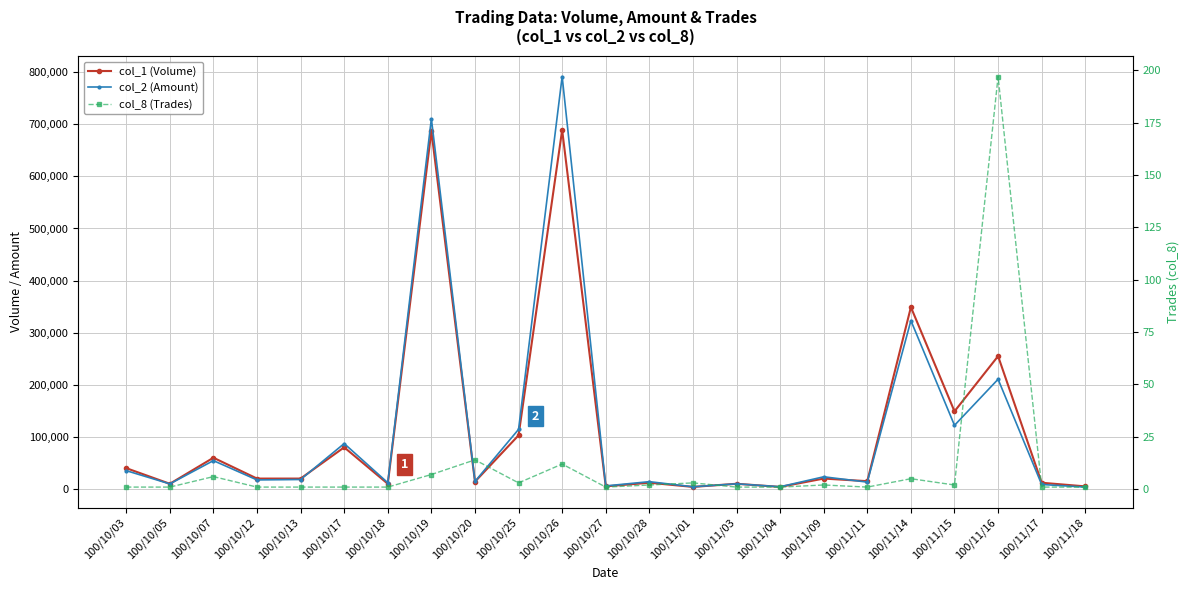

What is the label of the 15th point from the left?

100/11/03